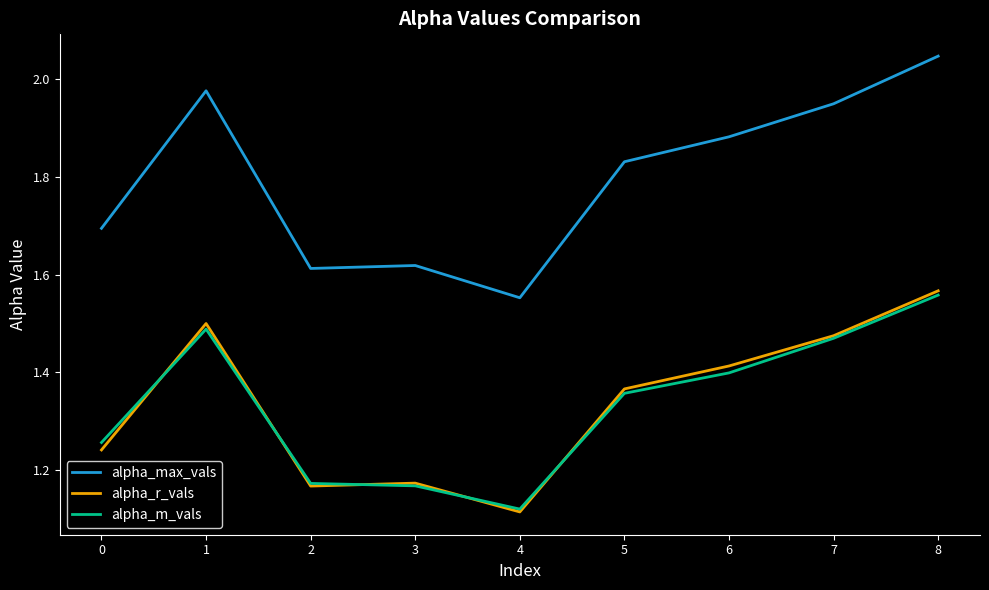

Does the chart have visible grid lines?

No